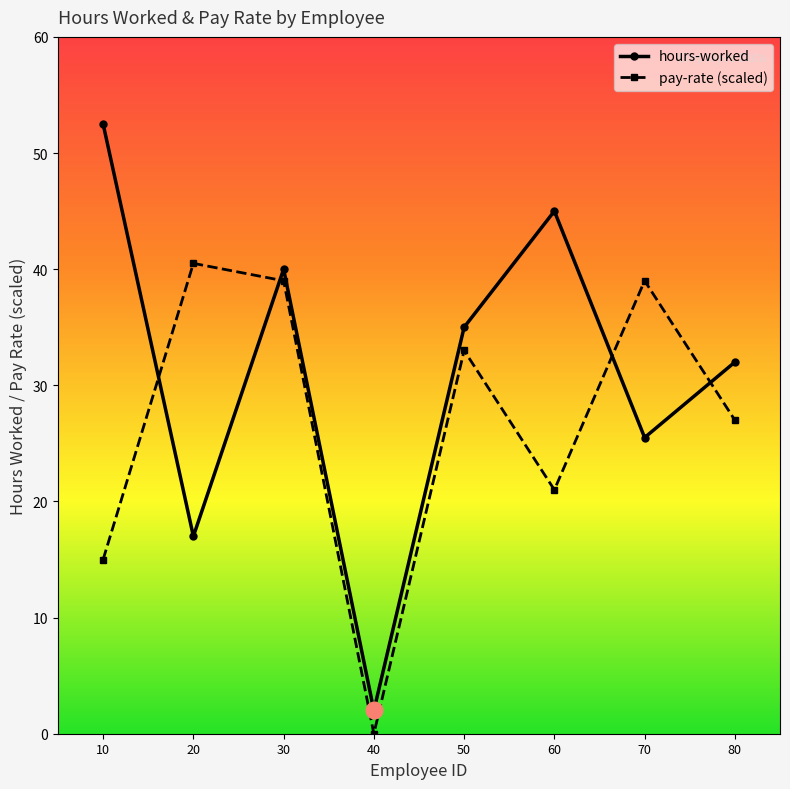

Between 30 and 70, which series saw the biggest shift?

hours-worked